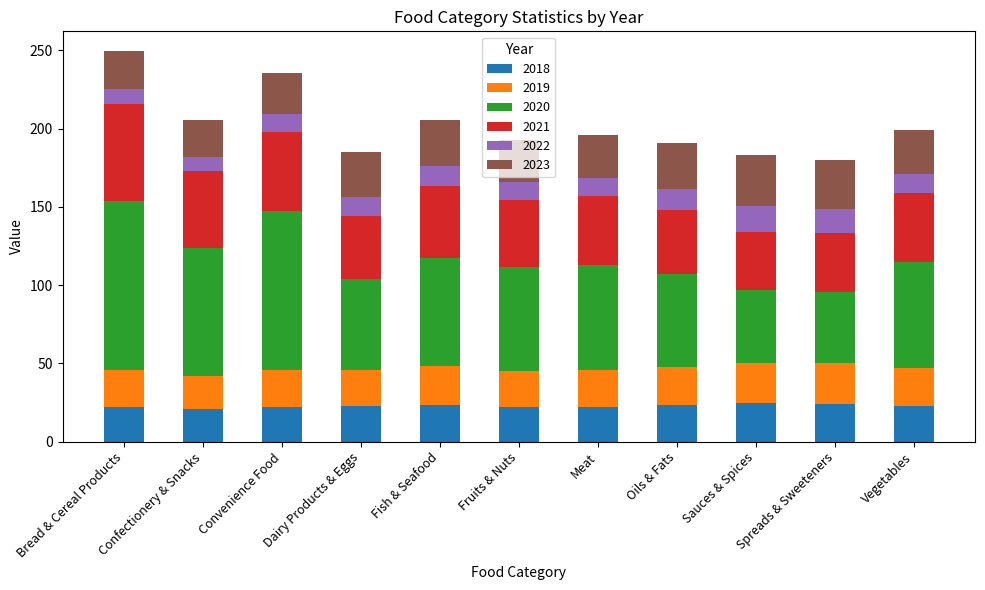

What is the maximum value for 2018?

24.6